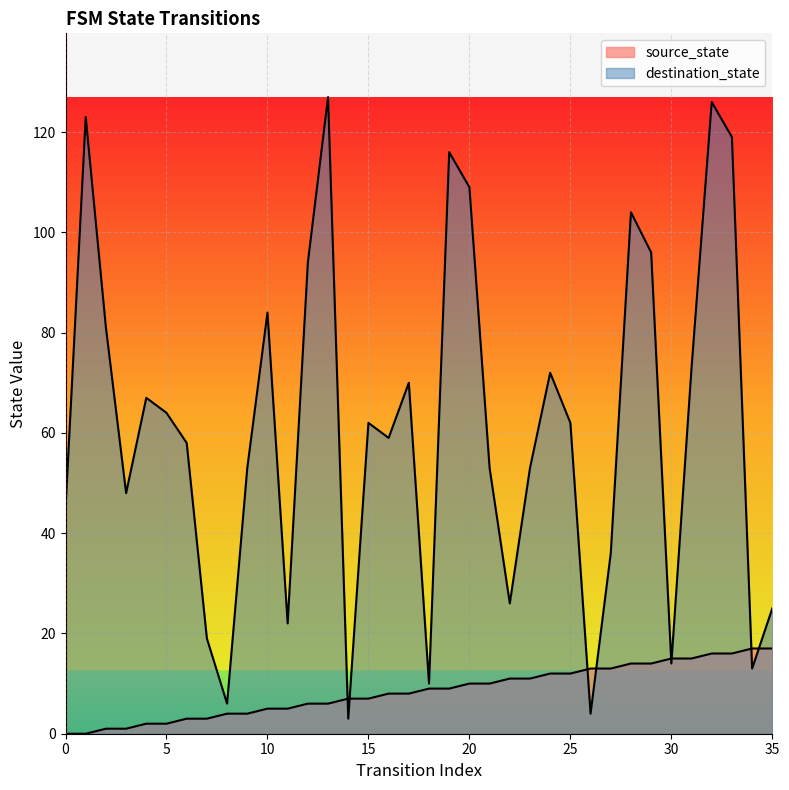

Rank the series by their maximum value, from highest to lowest.

destination_state, source_state